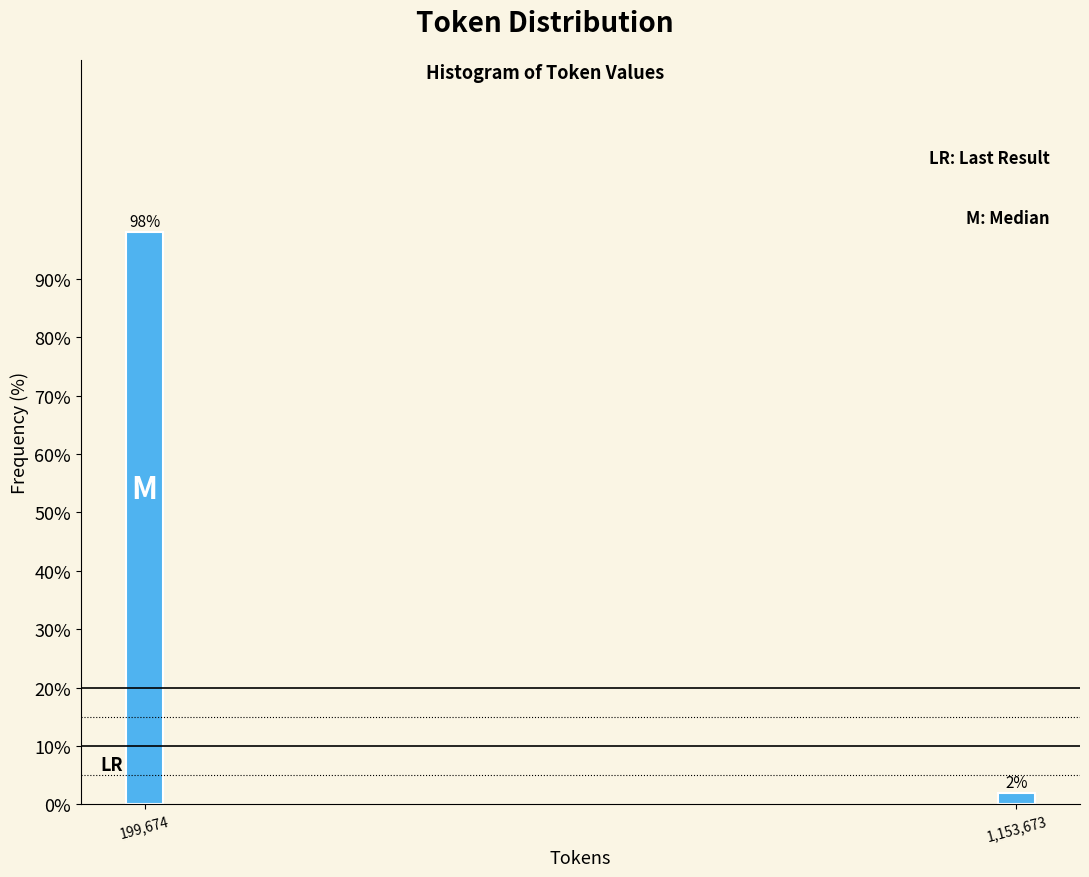

What position from the right is 1,153,673?

1